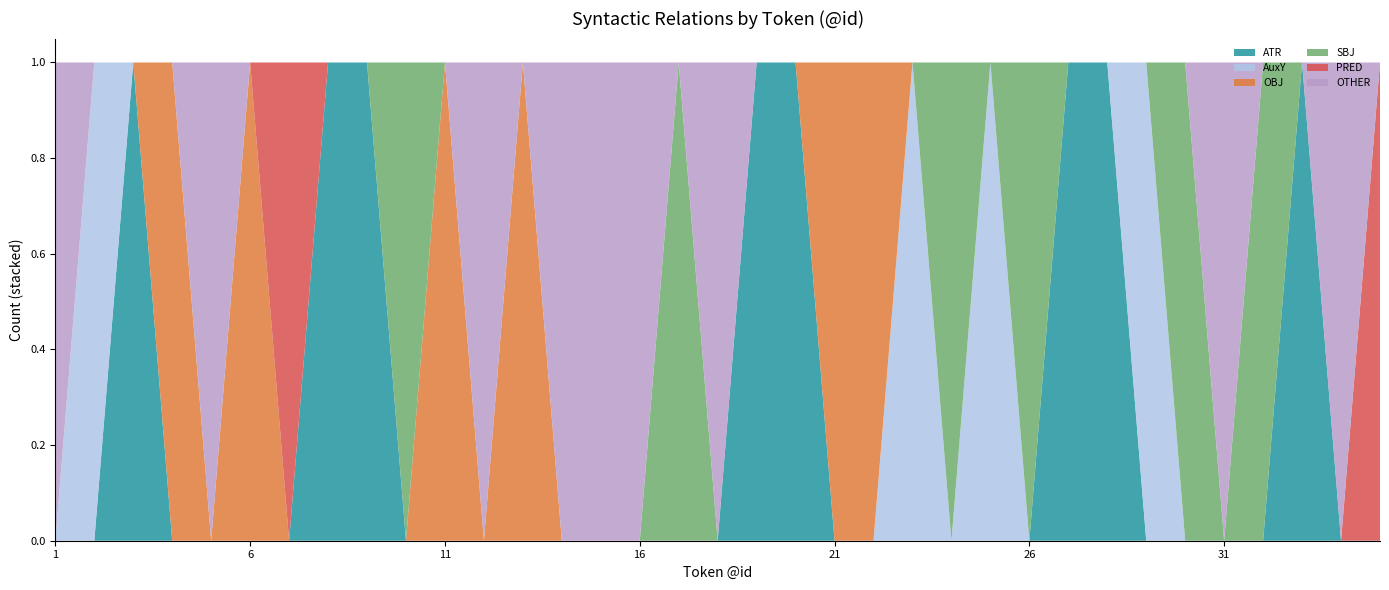

Reading left to right, transcribe all the data shown in this chart.

ATR: 1=0	2=0	3=1	4=0	5=0	6=0	7=0	8=1	9=1	10=0	11=0	12=0	13=0	14=0	15=0	16=0	17=0	18=0	19=1	20=1	21=0	22=0	23=0	24=0	25=0	26=0	27=1	28=1	29=0	30=0	31=0	32=0	33=1	34=0	35=0
AuxY: 1=0	2=1	3=0	4=0	5=0	6=0	7=0	8=0	9=0	10=0	11=0	12=0	13=0	14=0	15=0	16=0	17=0	18=0	19=0	20=0	21=0	22=0	23=1	24=0	25=1	26=0	27=0	28=0	29=1	30=0	31=0	32=0	33=0	34=0	35=0
OBJ: 1=0	2=0	3=0	4=1	5=0	6=1	7=0	8=0	9=0	10=0	11=1	12=0	13=1	14=0	15=0	16=0	17=0	18=0	19=0	20=0	21=1	22=1	23=0	24=0	25=0	26=0	27=0	28=0	29=0	30=0	31=0	32=0	33=0	34=0	35=0
SBJ: 1=0	2=0	3=0	4=0	5=0	6=0	7=0	8=0	9=0	10=1	11=0	12=0	13=0	14=0	15=0	16=0	17=1	18=0	19=0	20=0	21=0	22=0	23=0	24=1	25=0	26=1	27=0	28=0	29=0	30=1	31=0	32=1	33=0	34=0	35=0
PRED: 1=0	2=0	3=0	4=0	5=0	6=0	7=1	8=0	9=0	10=0	11=0	12=0	13=0	14=0	15=0	16=0	17=0	18=0	19=0	20=0	21=0	22=0	23=0	24=0	25=0	26=0	27=0	28=0	29=0	30=0	31=0	32=0	33=0	34=0	35=1
OTHER: 1=1	2=0	3=0	4=0	5=1	6=0	7=0	8=0	9=0	10=0	11=0	12=1	13=0	14=1	15=1	16=1	17=0	18=1	19=0	20=0	21=0	22=0	23=0	24=0	25=0	26=0	27=0	28=0	29=0	30=0	31=1	32=0	33=0	34=1	35=0